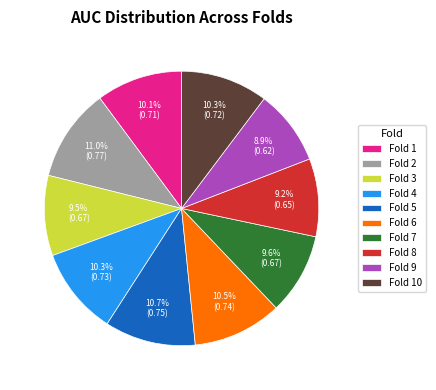

Is there a majority slice in this chart?

No